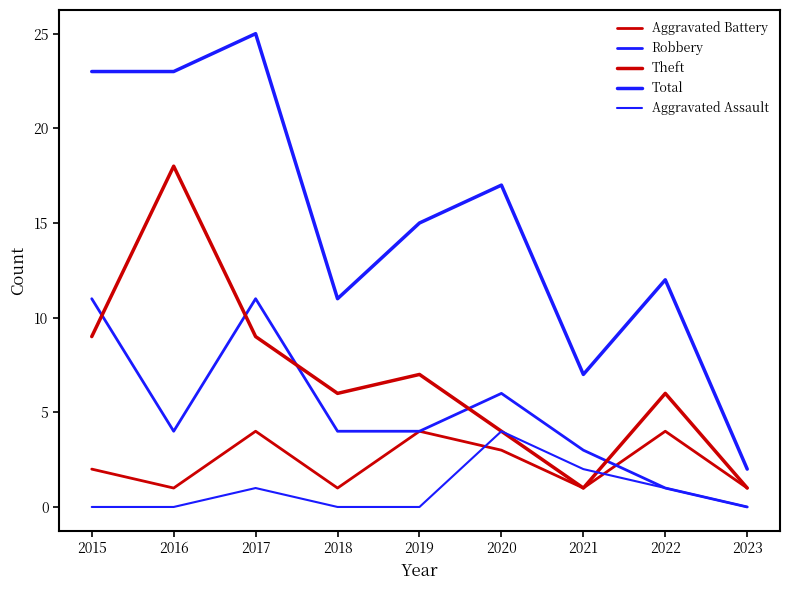

At which category does the chart reach its peak across all series?

2017